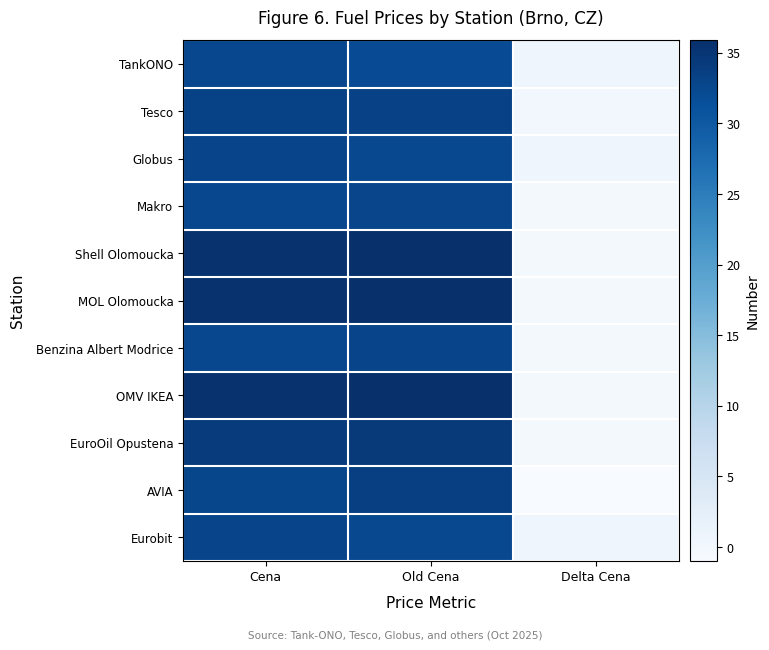

List the series in order of their peak value, highest first.

Shell Olomoucka, MOL Olomoucka, OMV IKEA, EuroOil Opustena, AVIA, Tesco, Globus, Benzina Albert Modrice, Eurobit, Makro, TankONO